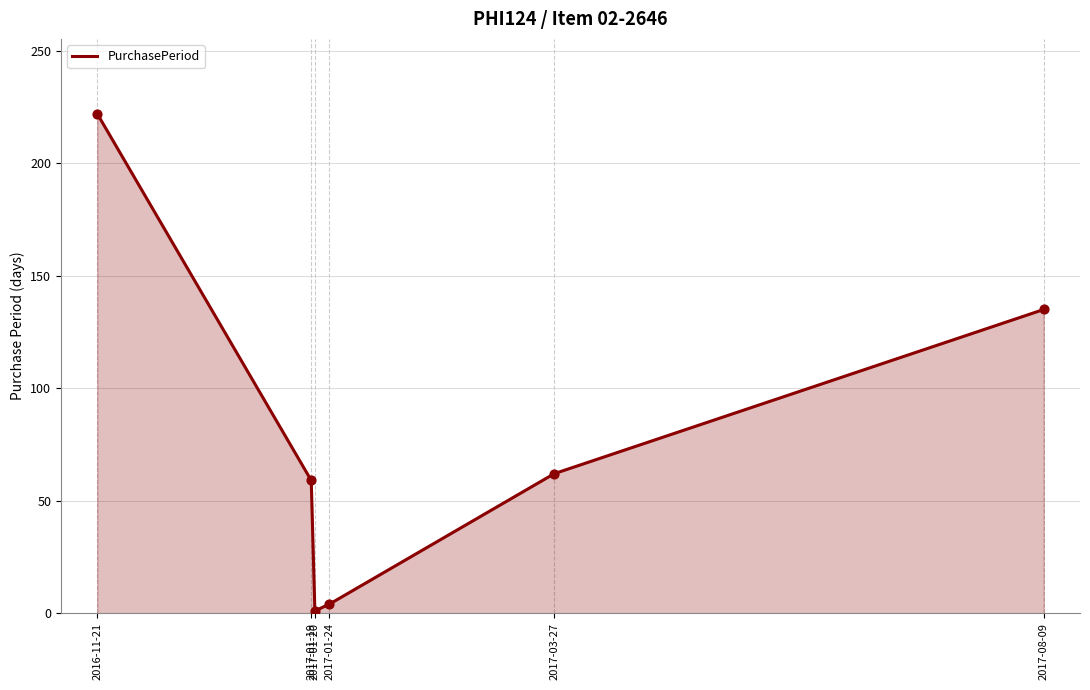

Between 2017-08-09 and 2016-11-21, which is larger?

2016-11-21